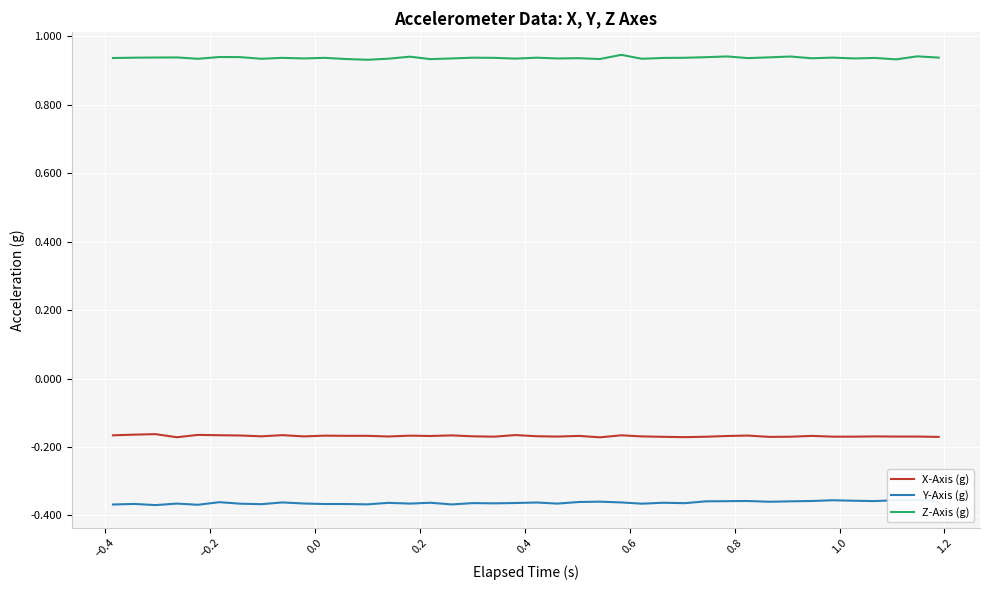

In Y-Axis (g), how many points are lower than both neighbors (excluding endpoints)?

12